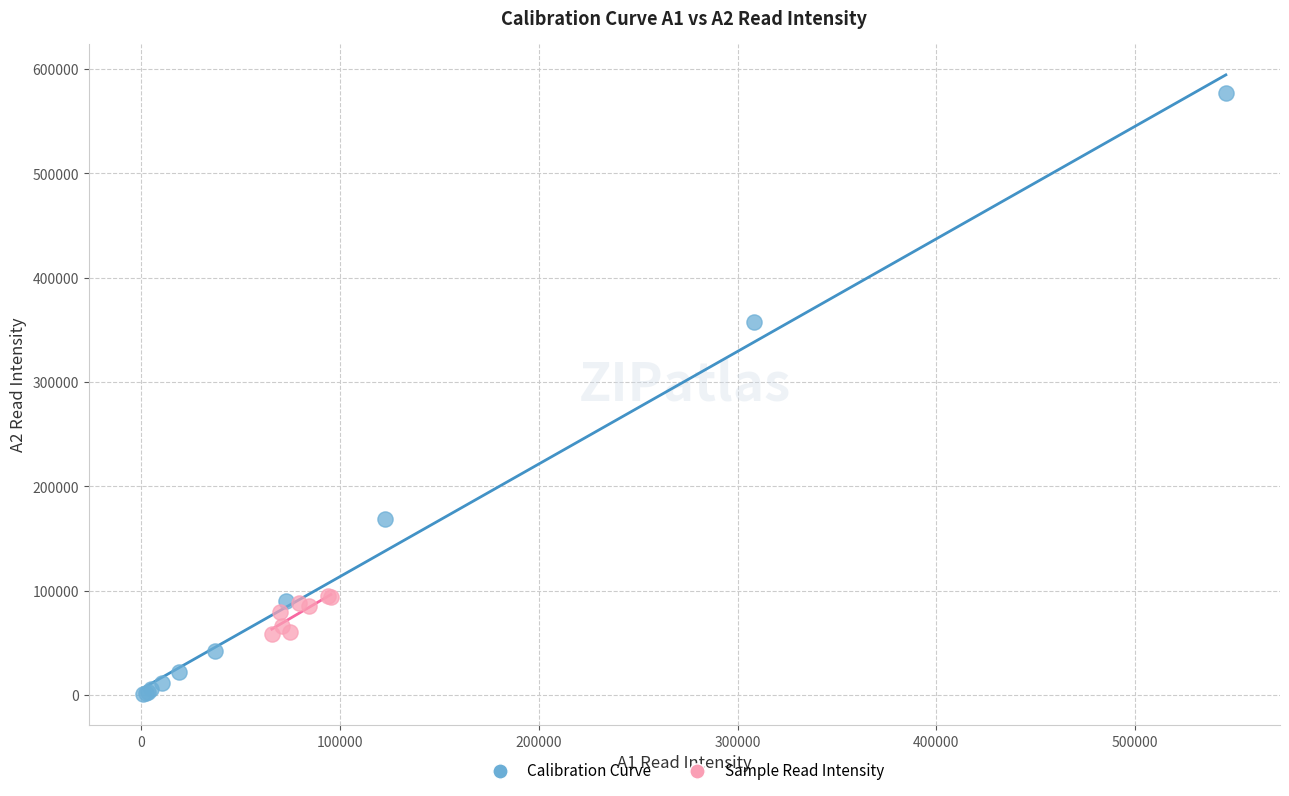

Which series has the widest spread of Y values?

Calibration Curve